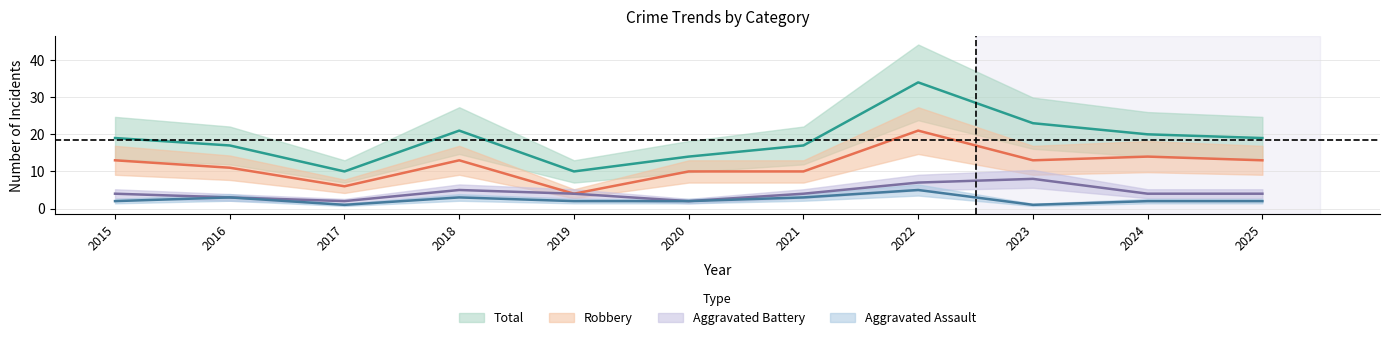

What is the value of the Robbery point at the 10th from the left?

14